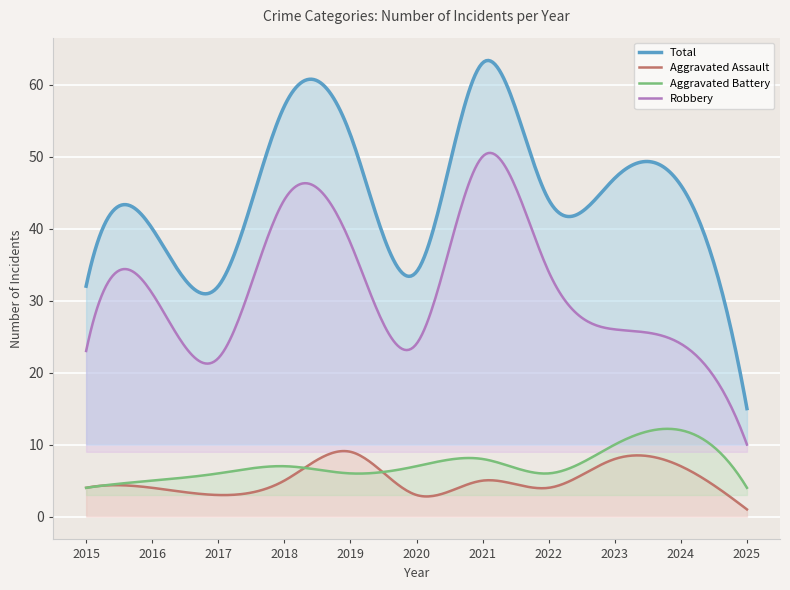

Between 2021 and 2022, which series saw the biggest shift?

Total